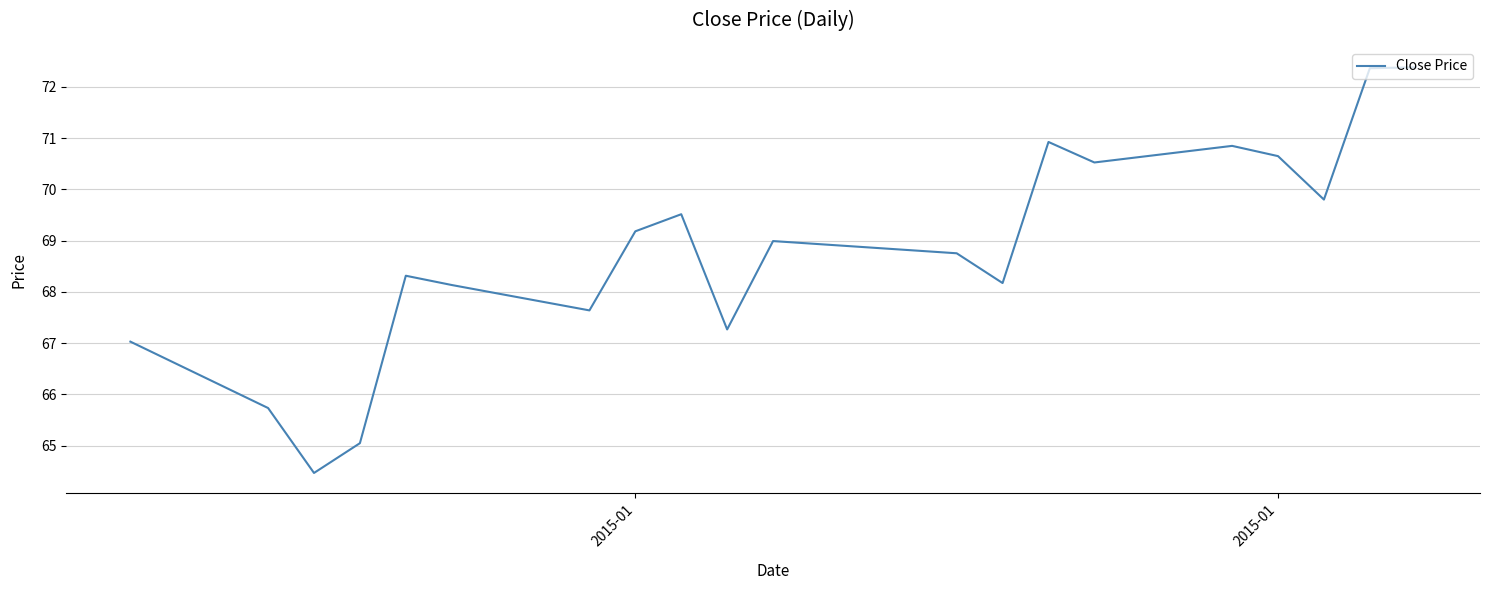

What is the greatest value displayed?

72.4